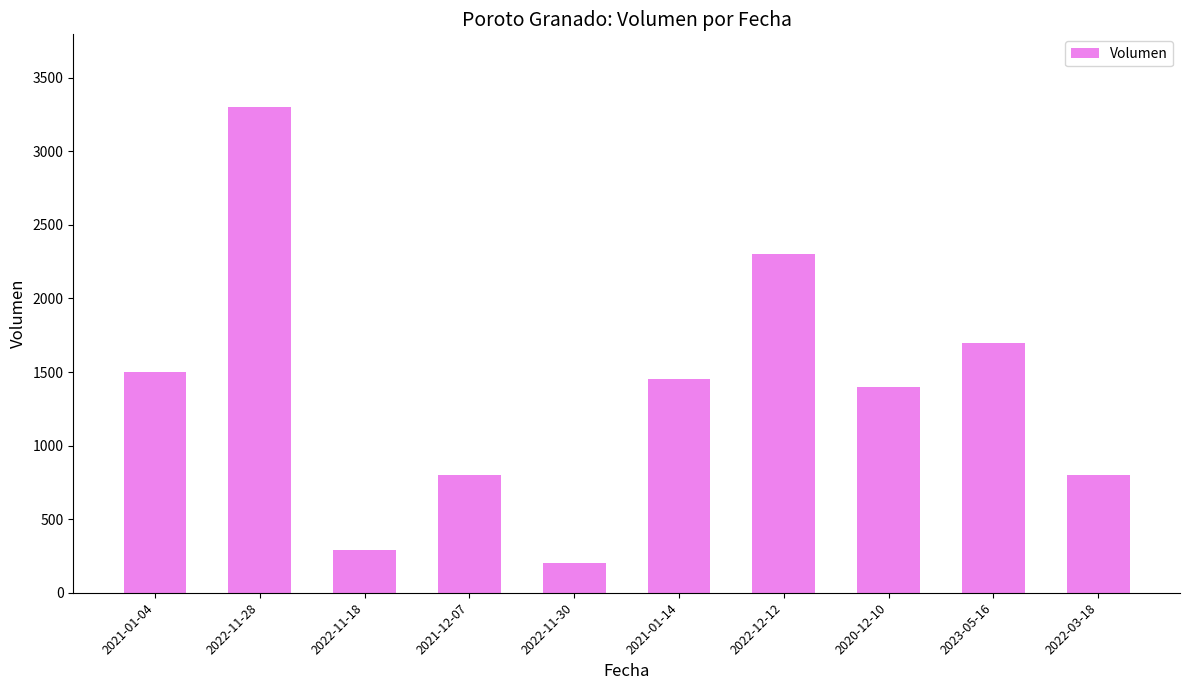

At which label does the data first exceed 1450?

2021-01-04